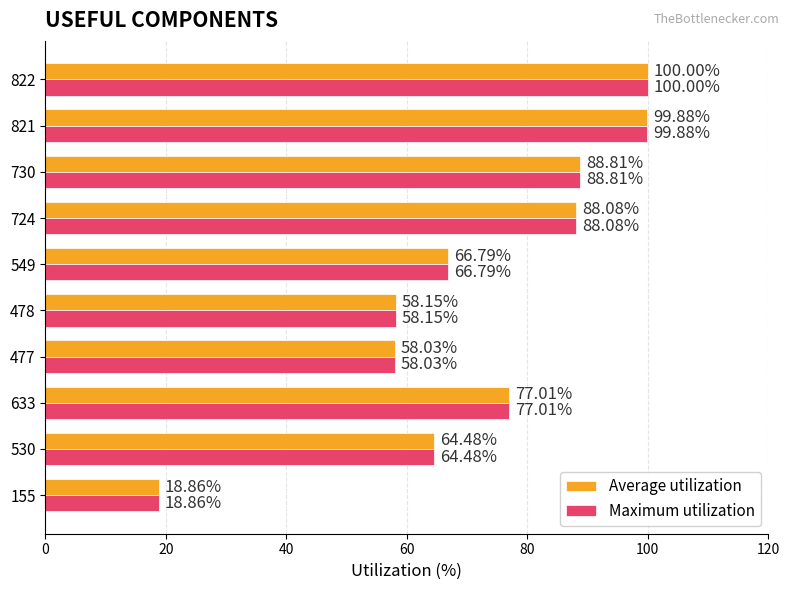

Which category has the highest value in the Maximum utilization series?

822